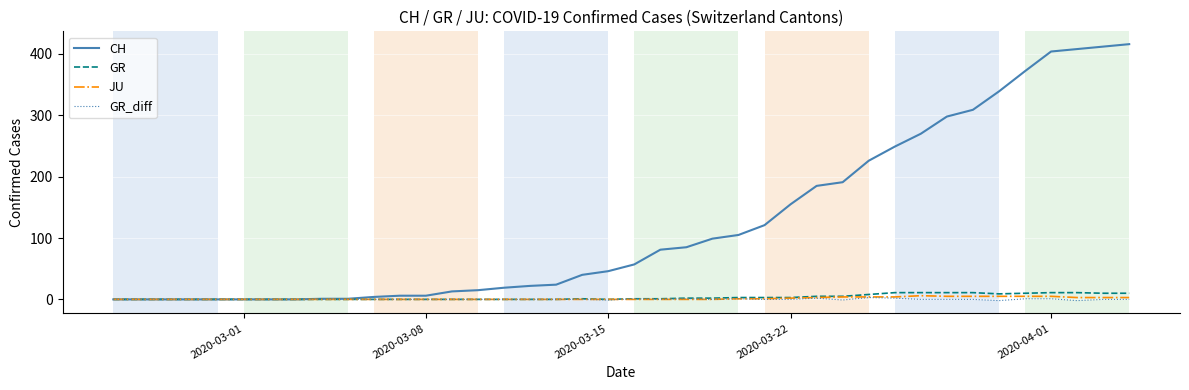

What is the maximum value for CH?

416